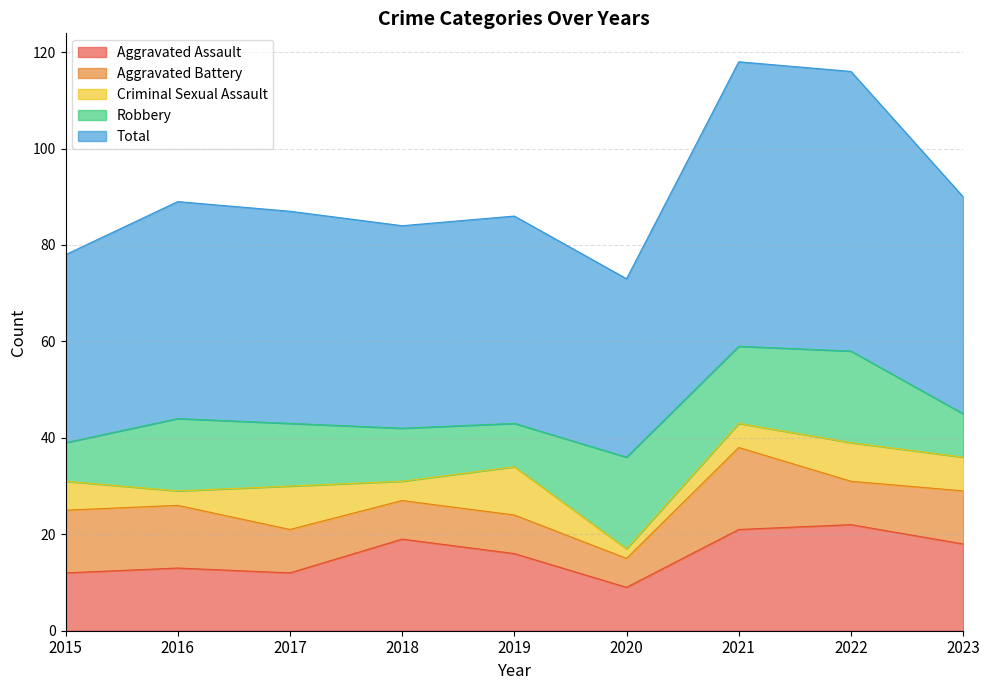

At which label does Criminal Sexual Assault first exceed 6?

2017